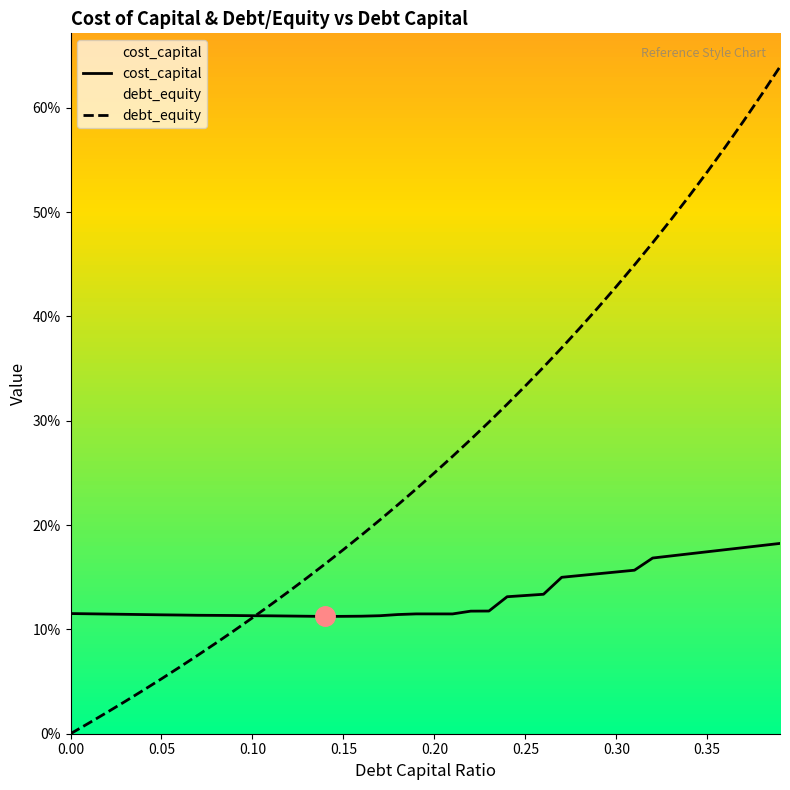

In cost_capital, how many points are lower than both neighbors (excluding endpoints)?

2